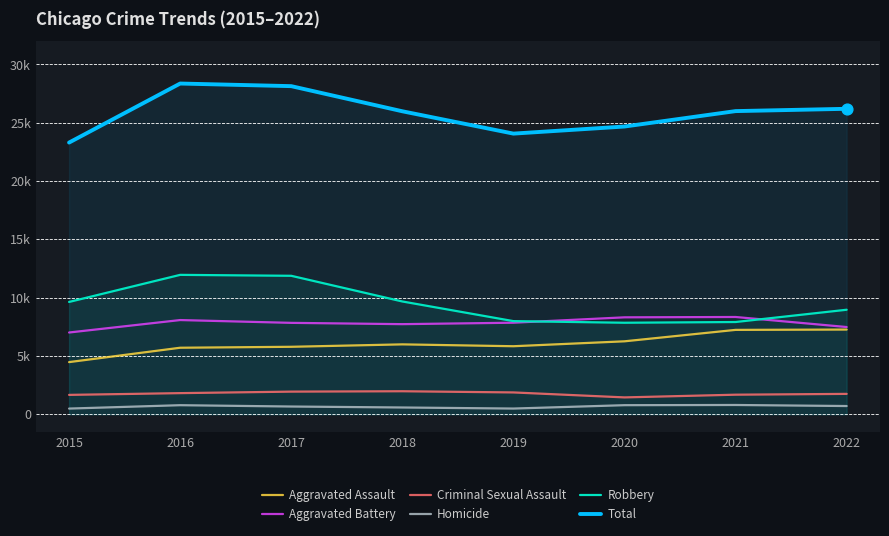

What is the total value across all series at 2016?

56726